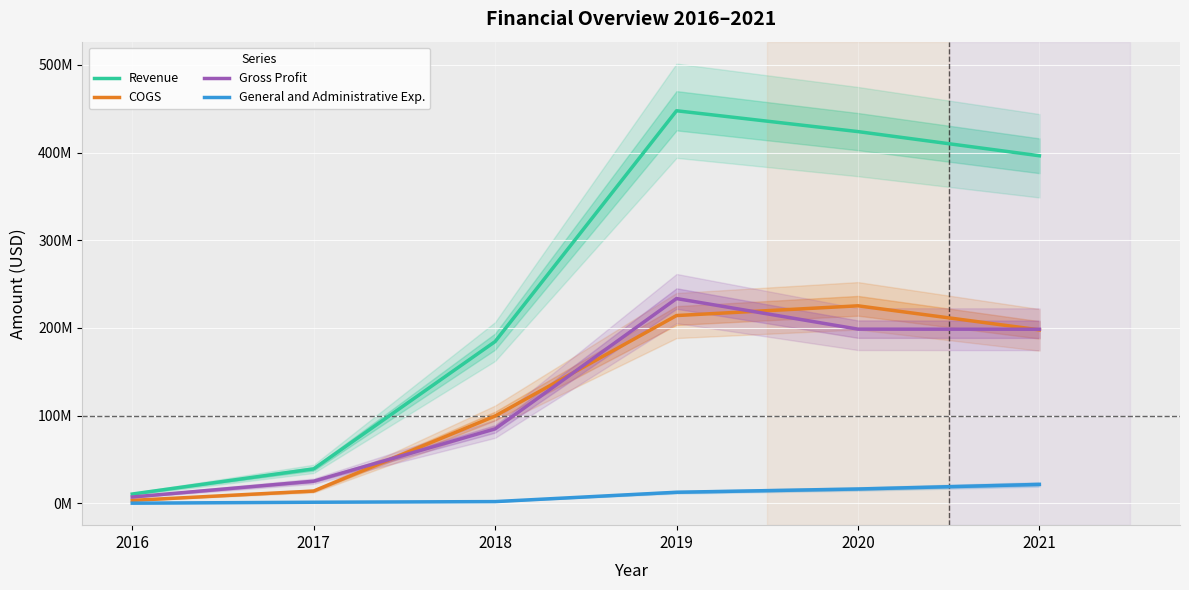

How many values in the Revenue series exceed 396341000?

2